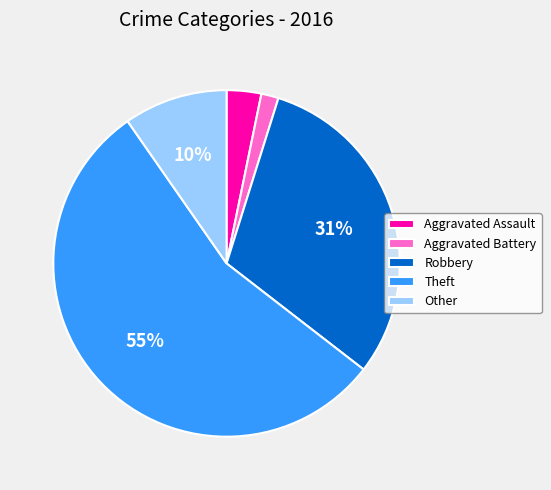

Which category has the biggest portion of the pie?

Theft